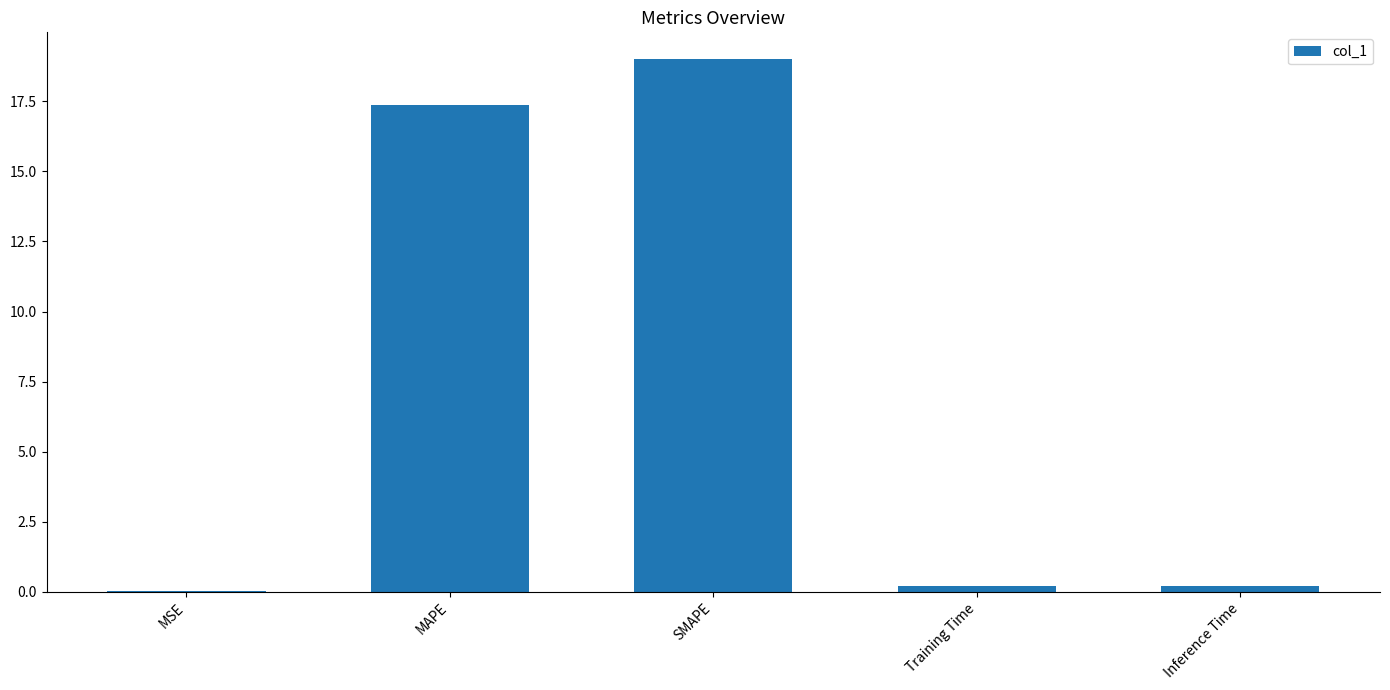

What is the maximum value shown in the chart?

19.0